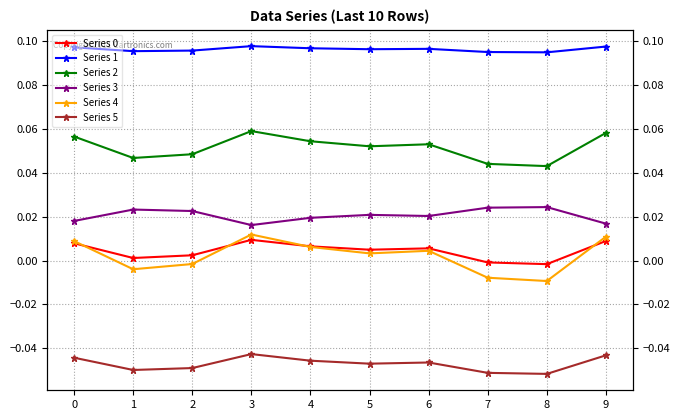

How many interior local valleys does the Series 0 series have?

3